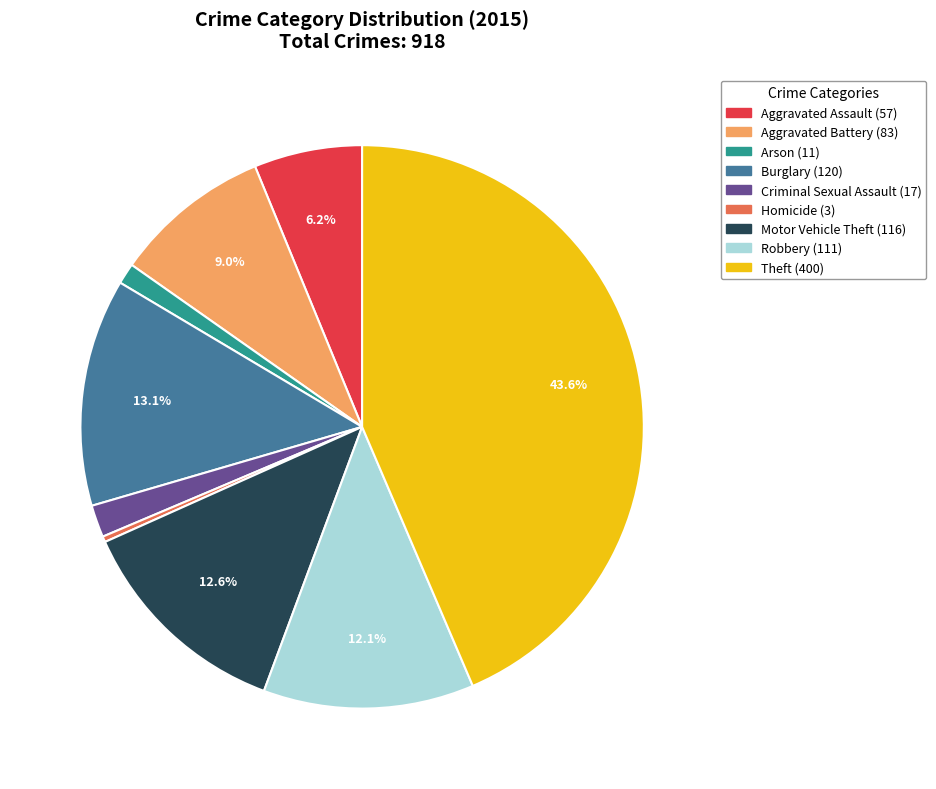

To the nearest percent, what is the average slice percentage?

11%